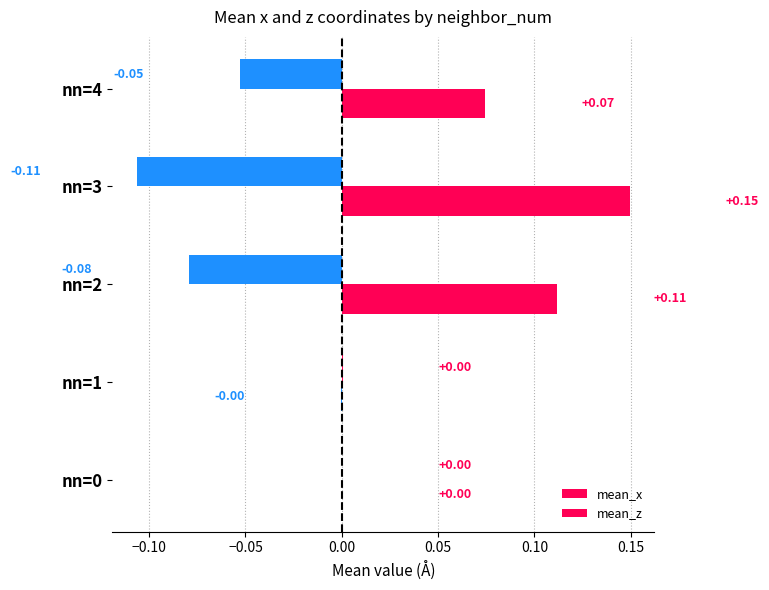

How many data points does each series have?

5